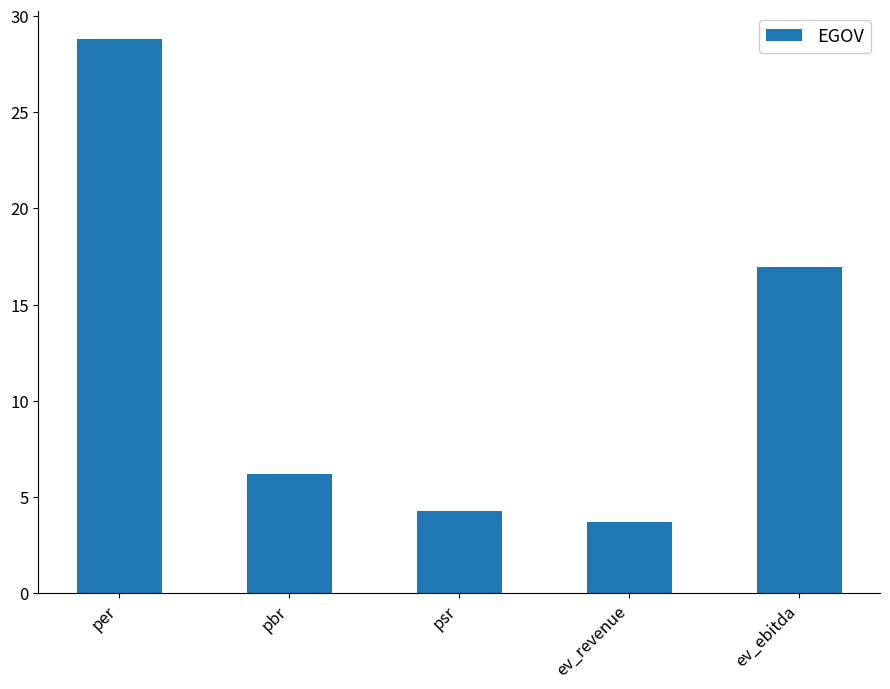

How many bars are there in total?

5